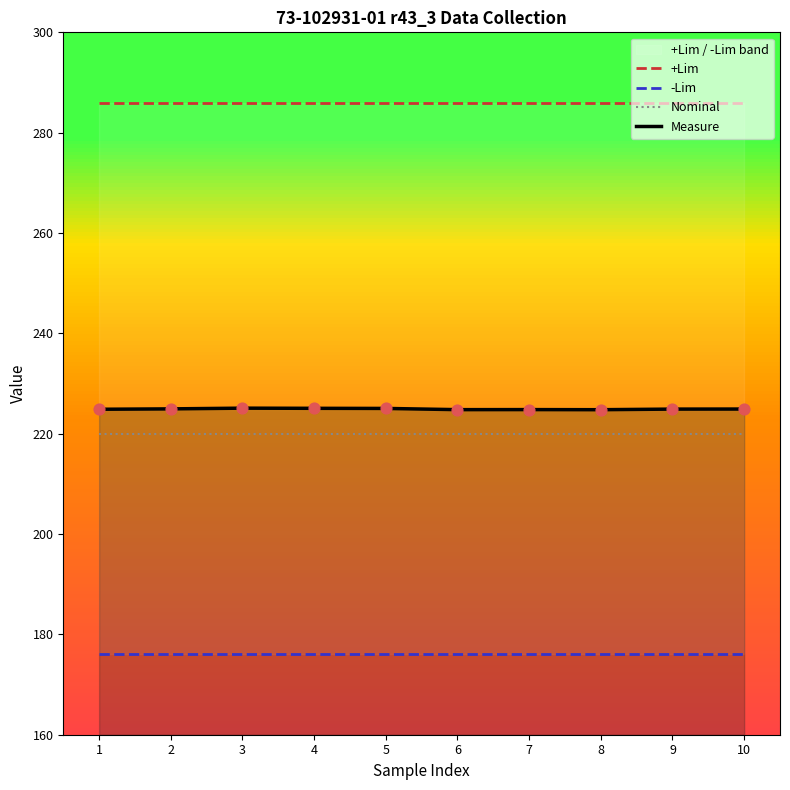

What is the total value across all series at 5?

907.0